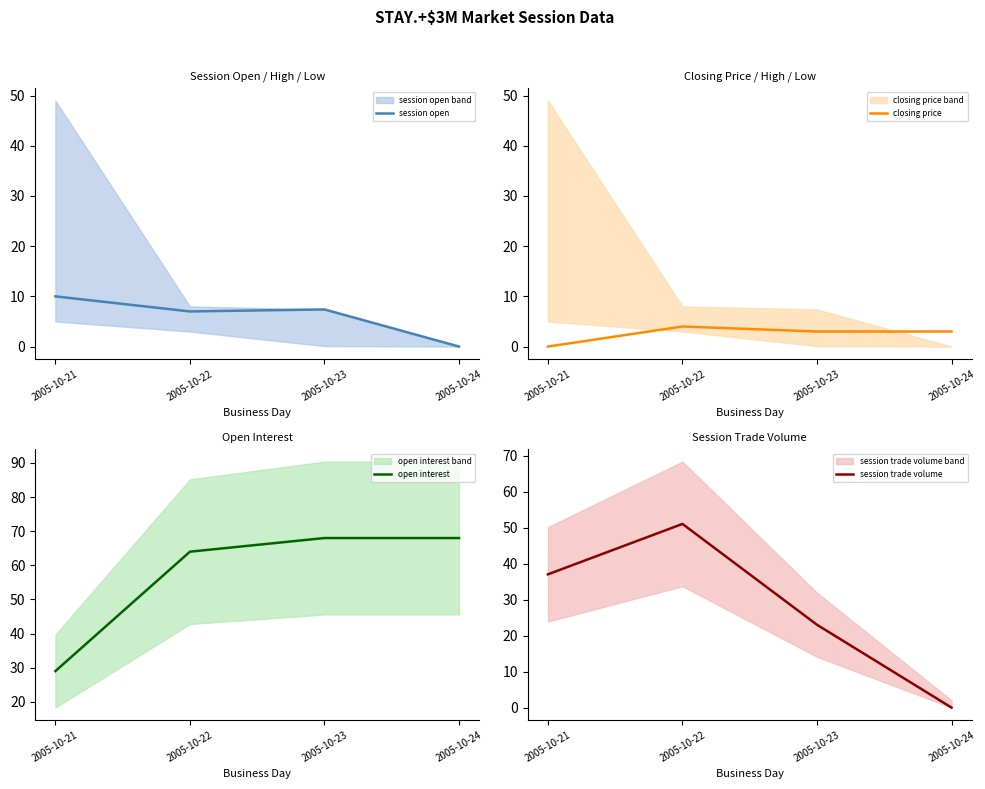

Is it true that closing price equals 3.0 at 2005-10-23?

True